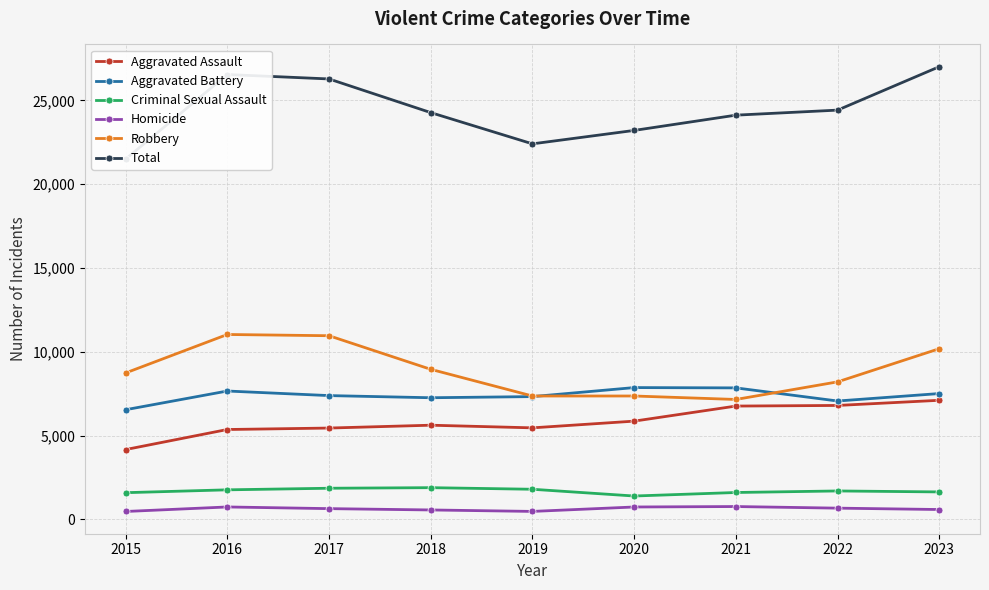

Where is Total nearest to the value 24254?

2018